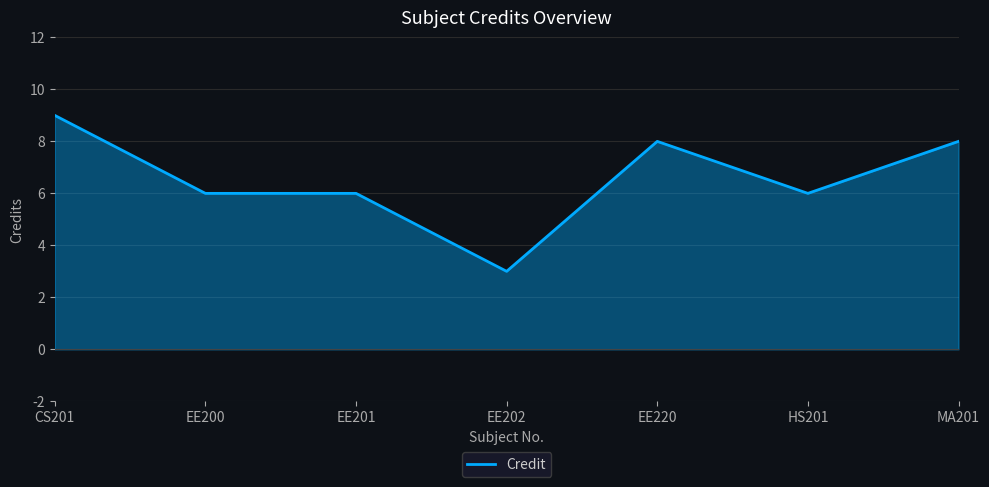

Approximately how many times larger is the value at CS201 compared to MA201?

1.1